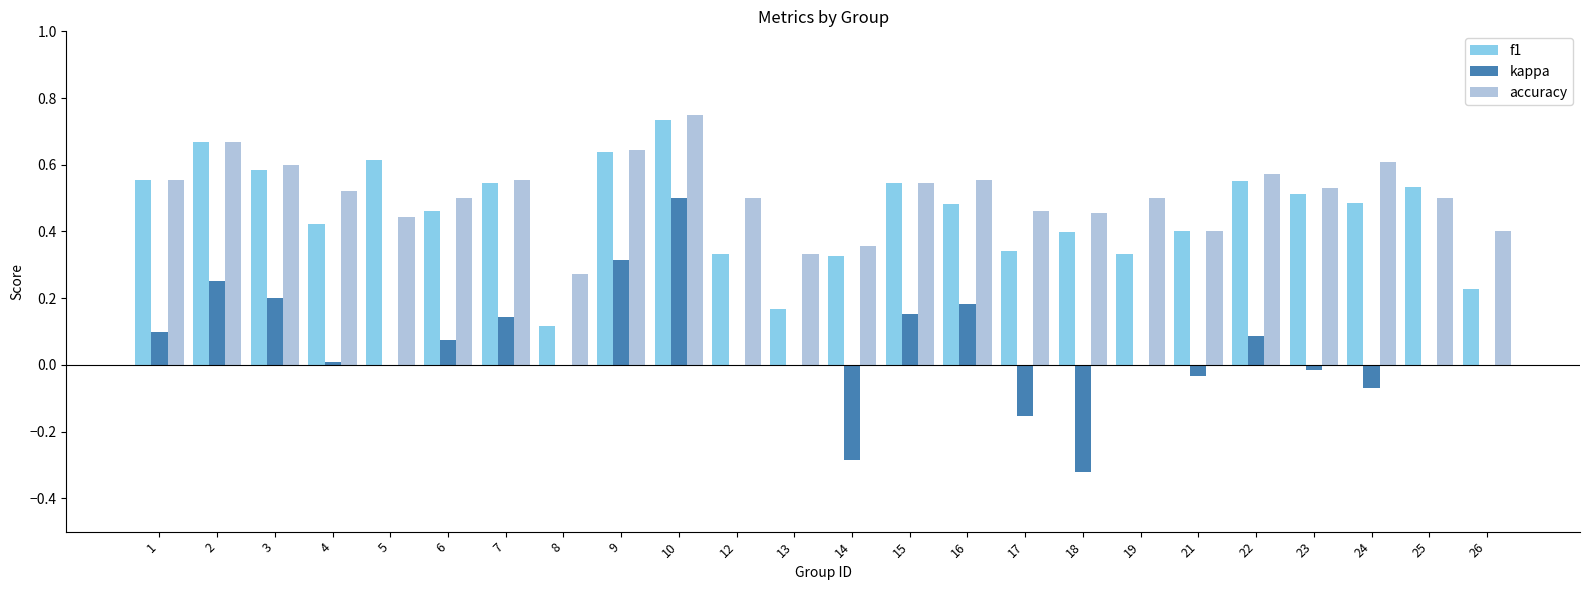

Is it true that kappa equals 0.3 at 3?

False